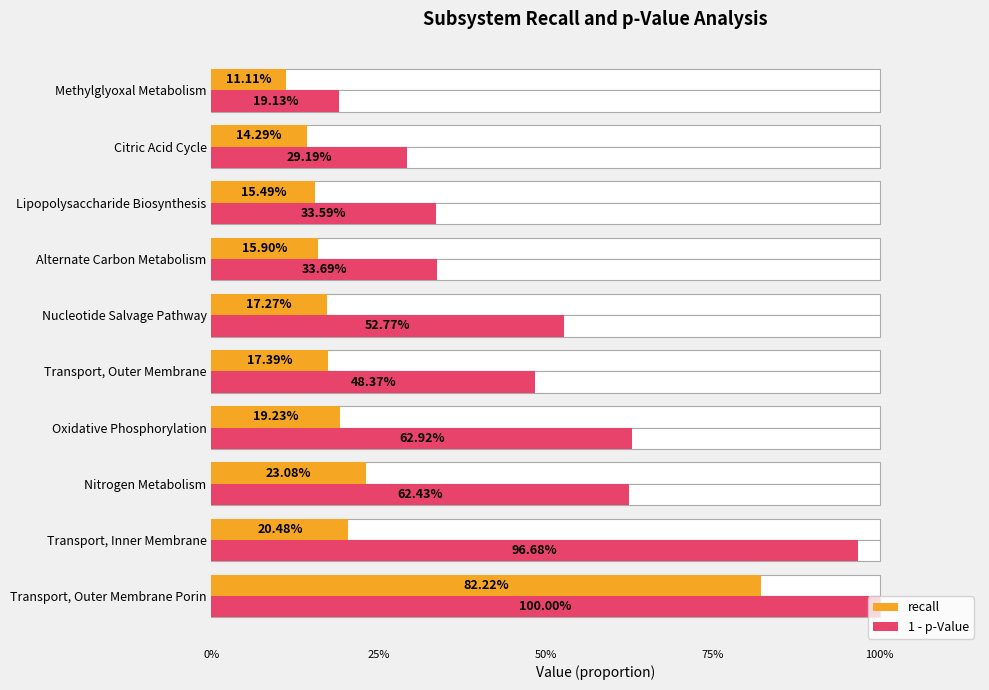

What is the highest value of the 1 - p-Value series?

1.0